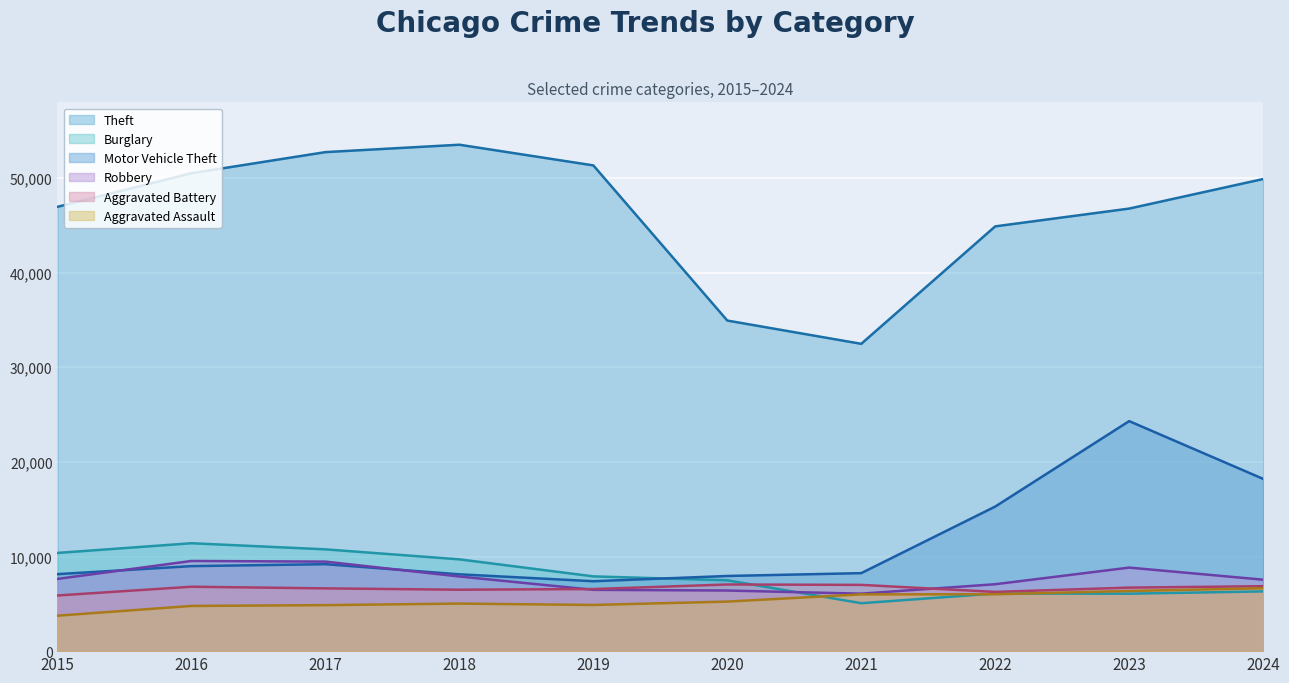

Reading left to right, transcribe all the data shown in this chart.

Theft: 46958	50506	52738	53520	51335	34937	32478	44891	46772	49895
Burglary: 10378	11404	10757	9701	7901	7487	5065	6092	6073	6313
Motor Vehicle Theft: 8137	8984	9189	8120	7388	7944	8243	15279	24309	18206
Robbery: 7634	9530	9461	7889	6479	6405	6075	7071	8829	7551
Aggravated Battery: 5882	6807	6633	6491	6563	7043	7004	6260	6714	6863
Aggravated Assault: 3746	4776	4862	5026	4880	5236	5997	6014	6359	6645